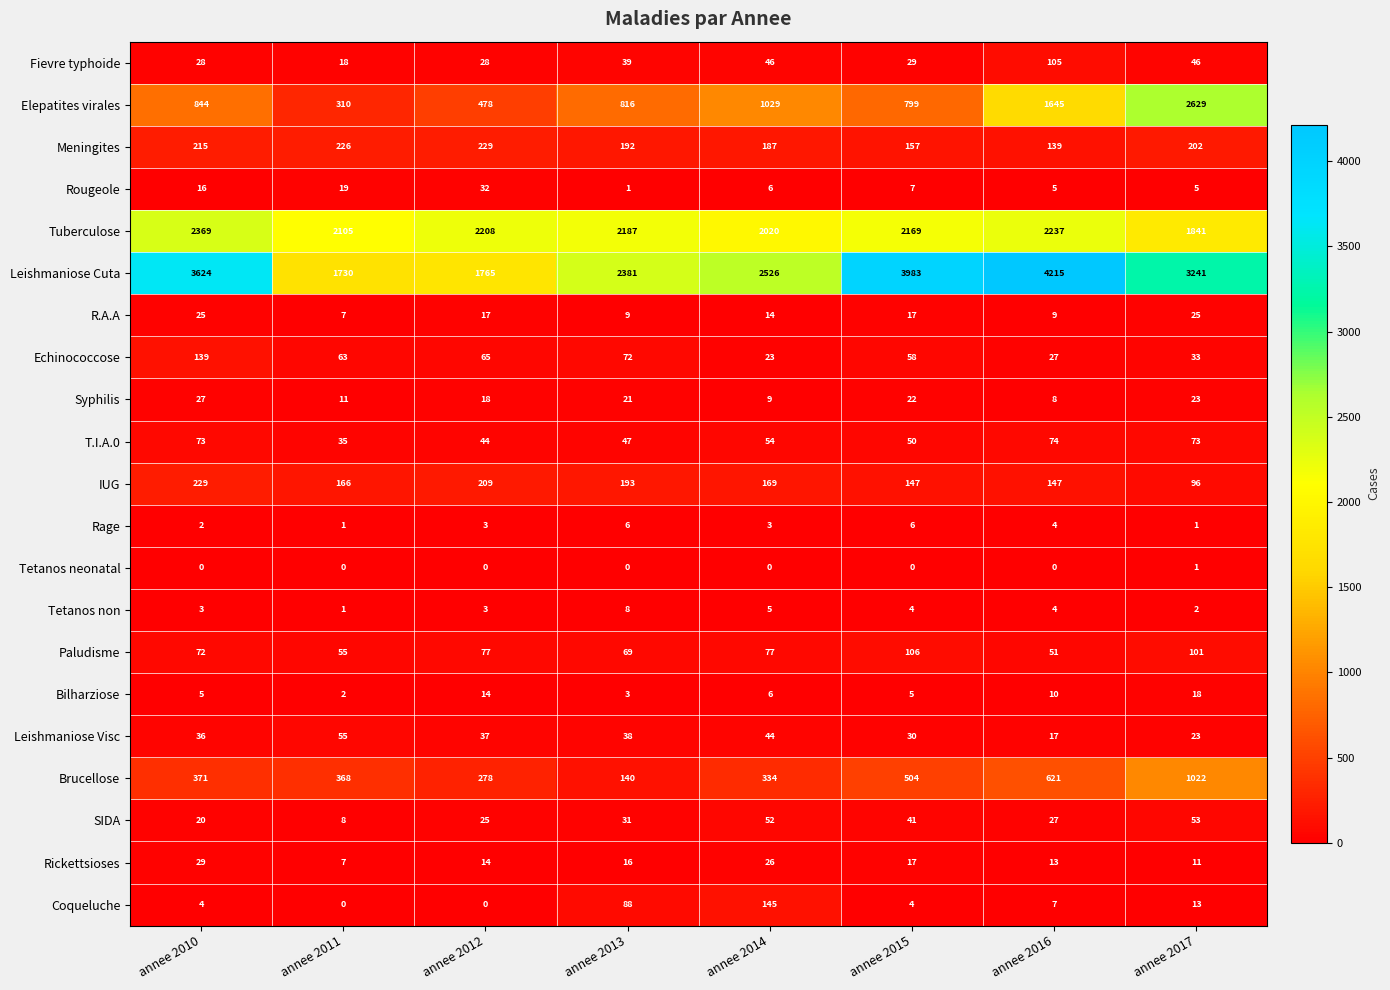

What is the spread (max minus min) of values at annee 2017?

3240